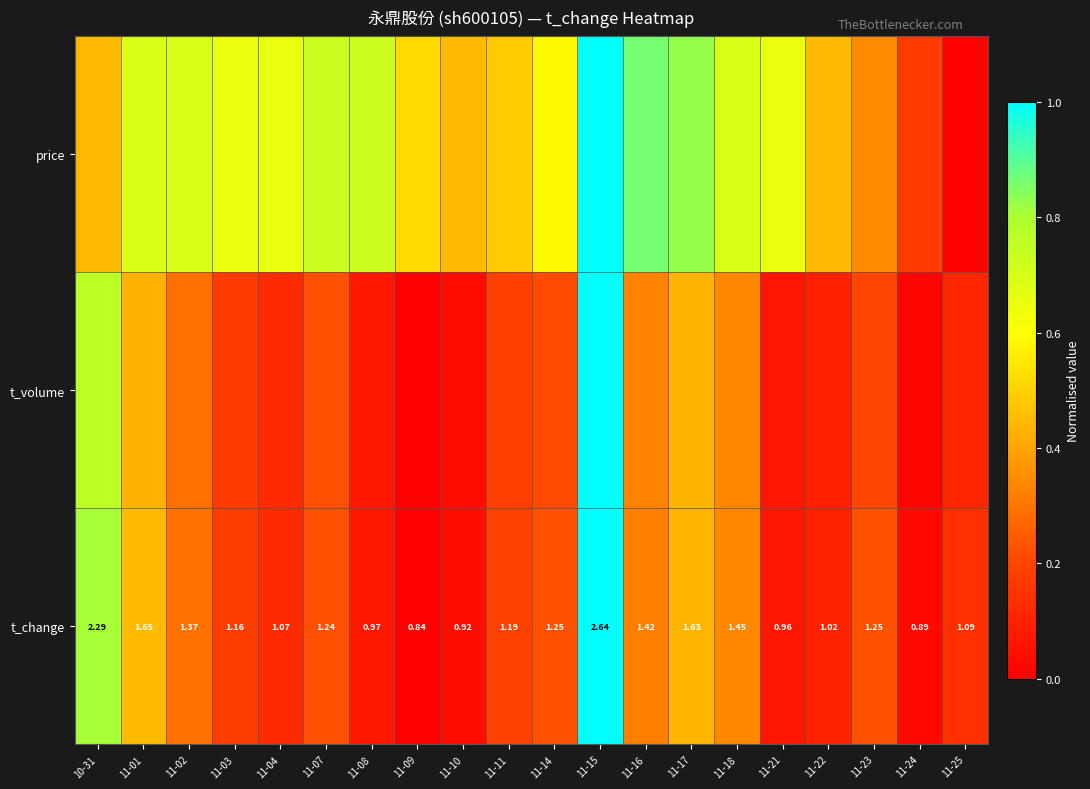

Where is t_volume nearest to the value 0?

11-09